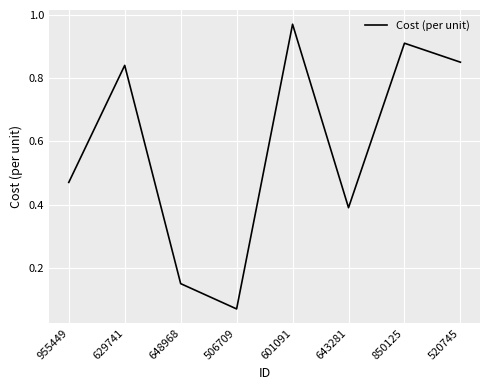

The chart shows a value of 0.4 at 629741. True or false?

False